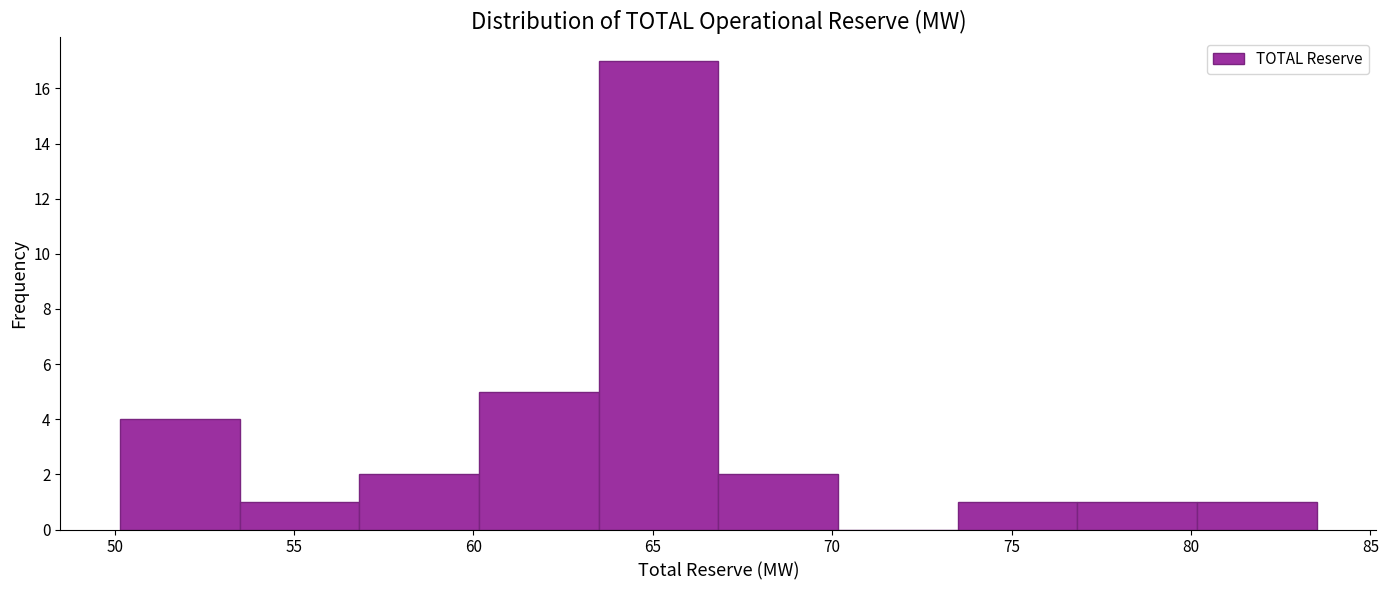

What is the height of the bar covering 77.0 to 80.0 on the x-axis? Neither the bar edges nor the heights are printed on the chart, so give them approximately, as read against the axes.

1